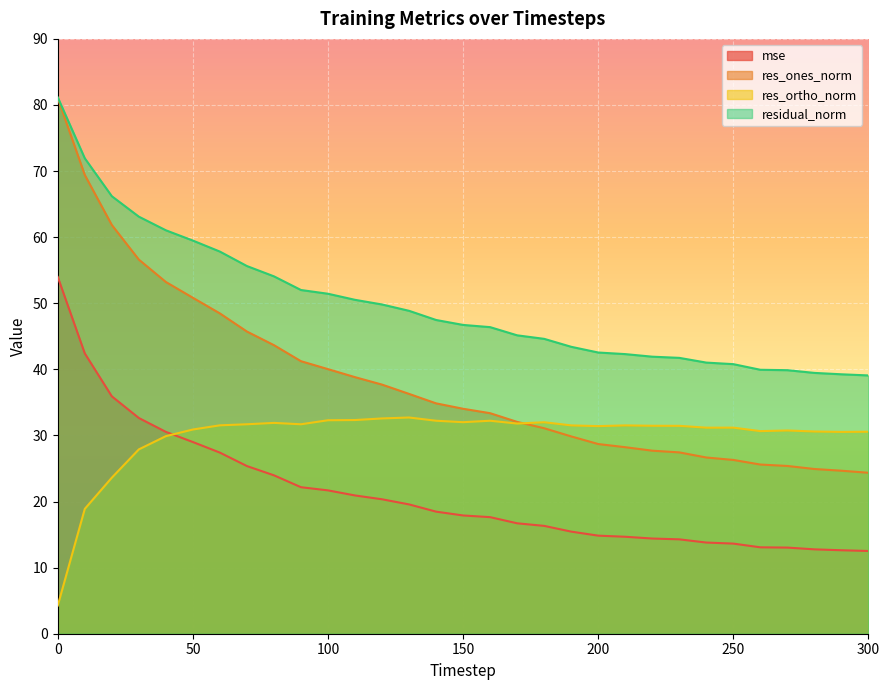

Reading right to left, transcribe all the data shown in this chart.

mse: 300=12.5	290=12.6	280=12.8	270=13.0	260=13.1	250=13.6	240=13.8	230=14.3	220=14.4	210=14.7	200=14.8	190=15.4	180=16.3	170=16.7	160=17.6	150=17.9	140=18.5	130=19.6	120=20.3	110=20.9	100=21.7	90=22.2	80=24.0	70=25.4	60=27.4	50=29.0	40=30.5	30=32.6	20=35.9	10=42.4	0=54.0
res_ones_norm: 300=24.4	290=24.7	280=24.9	270=25.4	260=25.6	250=26.3	240=26.7	230=27.4	220=27.7	210=28.2	200=28.7	190=29.9	180=31.1	170=32.0	160=33.4	150=34.0	140=34.9	130=36.3	120=37.7	110=38.8	100=40.0	90=41.2	80=43.7	70=45.7	60=48.5	50=50.8	40=53.2	30=56.6	20=61.8	10=69.4	0=81.0
res_ortho_norm: 300=30.6	290=30.5	280=30.6	270=30.8	260=30.7	250=31.2	240=31.2	230=31.5	220=31.5	210=31.5	200=31.4	190=31.5	180=32.0	170=31.8	160=32.2	150=32.0	140=32.2	130=32.7	120=32.6	110=32.3	100=32.3	90=31.7	80=31.9	70=31.7	60=31.5	50=30.9	40=29.9	30=27.9	20=23.6	10=18.9	0=4.3
residual_norm: 300=39.1	290=39.3	280=39.5	270=39.9	260=39.9	250=40.8	240=41.0	230=41.7	220=41.9	210=42.3	200=42.5	190=43.4	180=44.6	170=45.1	160=46.4	150=46.7	140=47.5	130=48.9	120=49.8	110=50.5	100=51.4	90=52.0	80=54.1	70=55.6	60=57.8	50=59.5	40=61.0	30=63.1	20=66.2	10=71.9	0=81.1